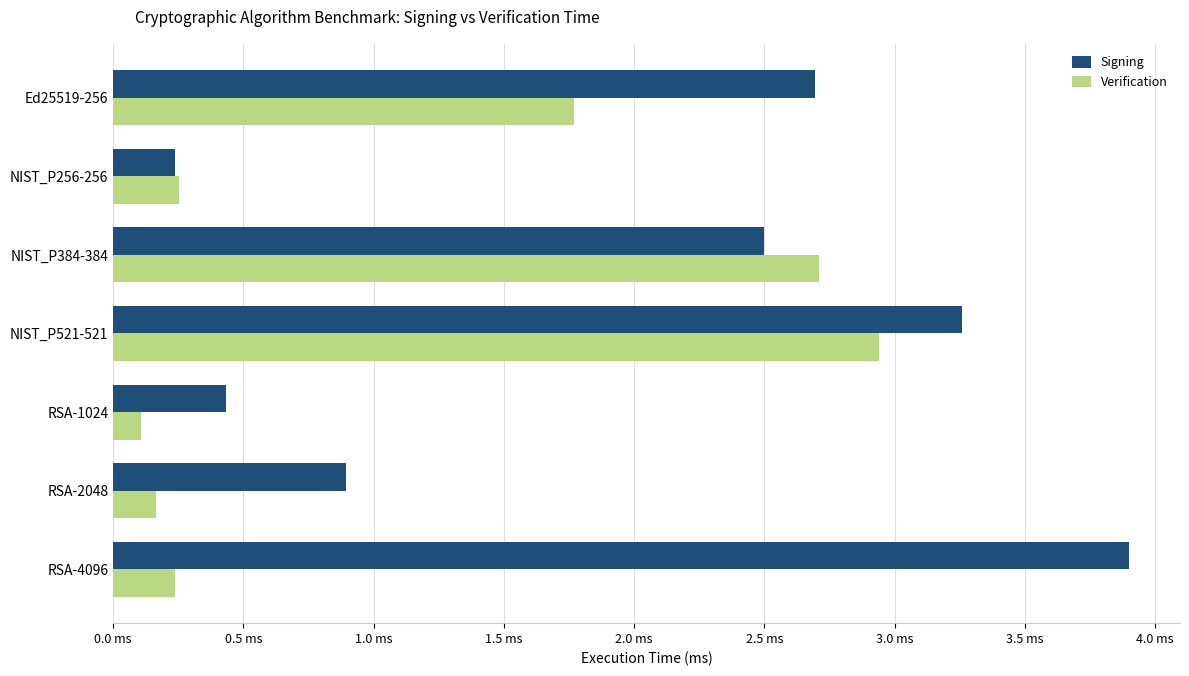

What are all the series names shown in the legend?

Signing, Verification